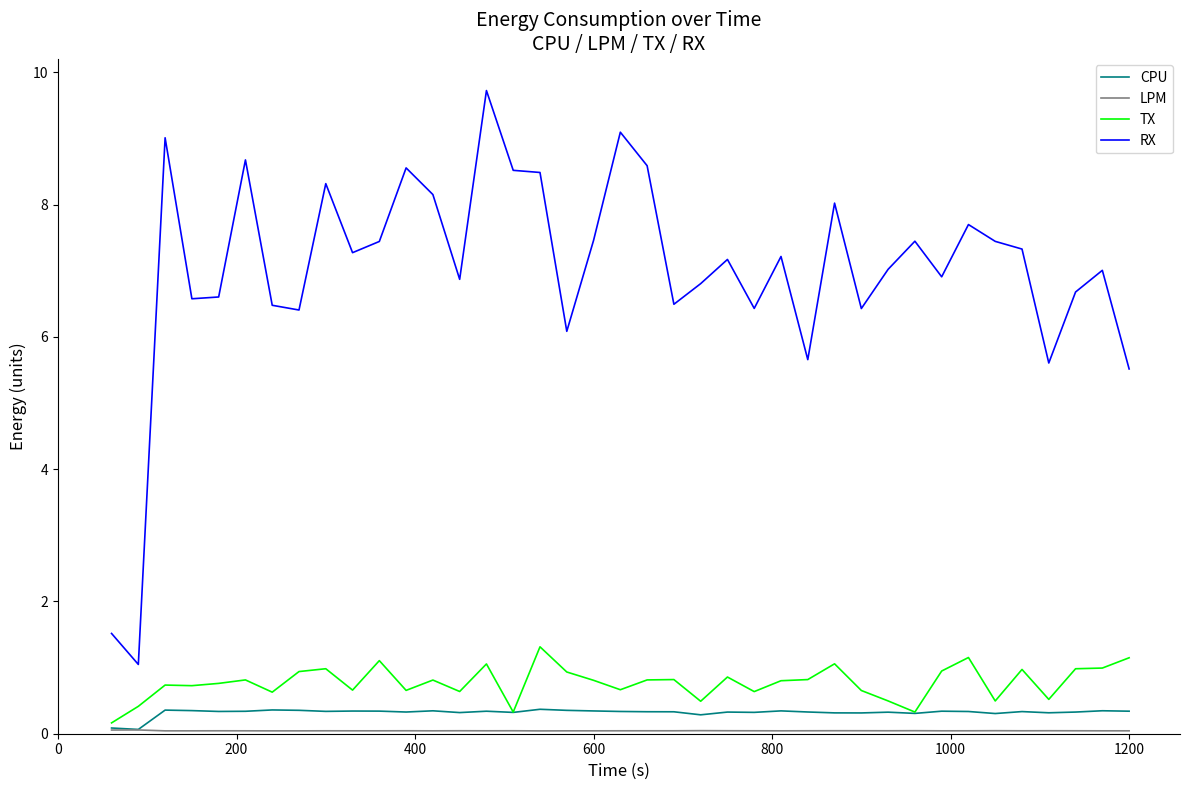

True or false: RX and CPU cross at least once.

False